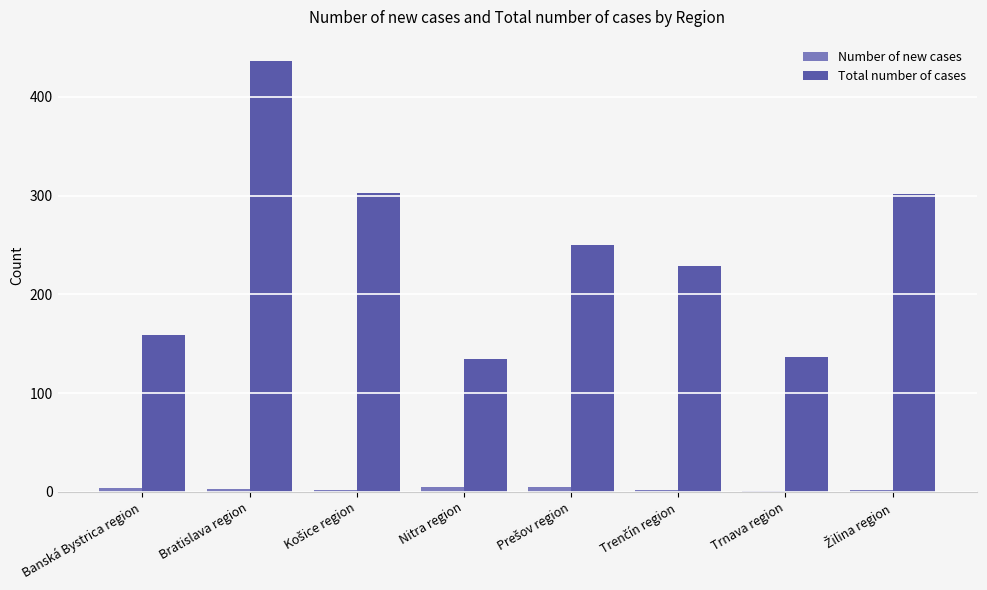

Is it true that Total number of cases equals 676 at Bratislava region?

False